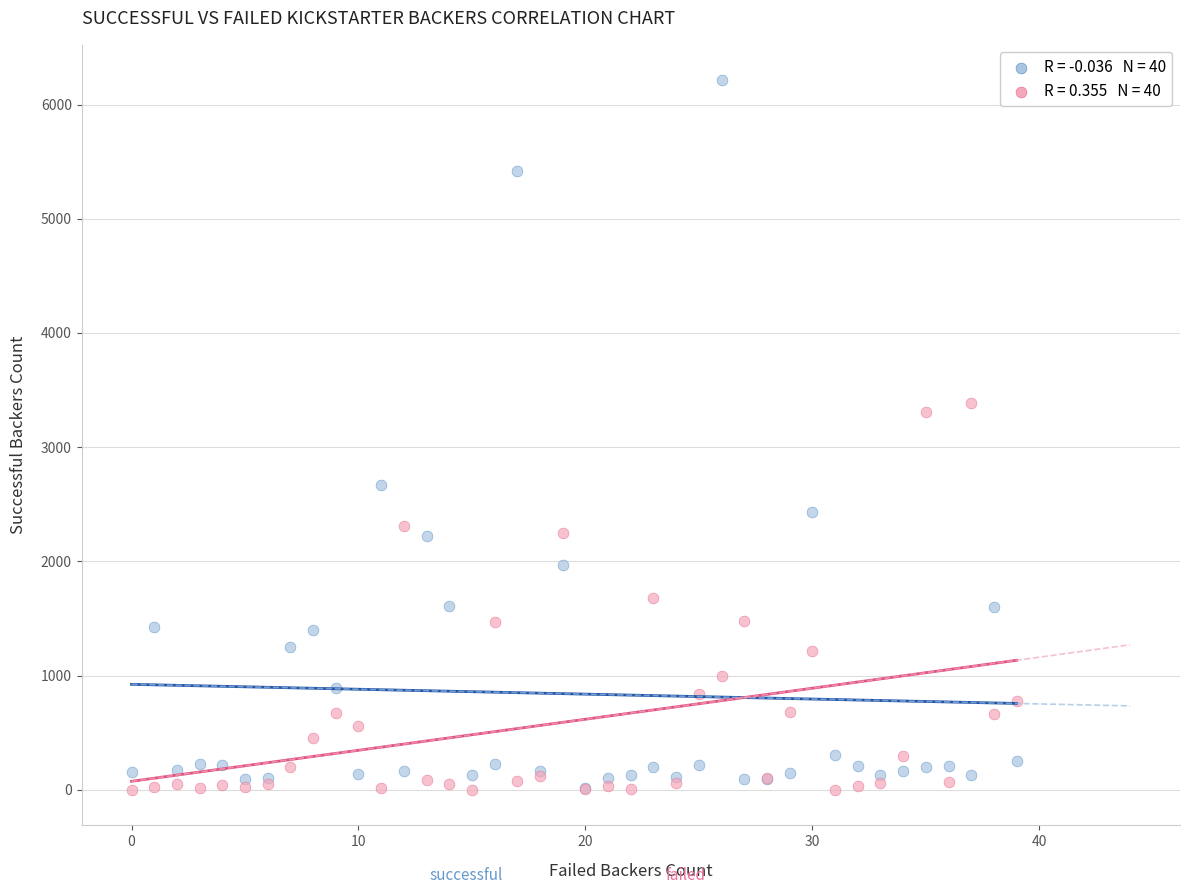

Across all series, what Y value is closest to 3106?

3304